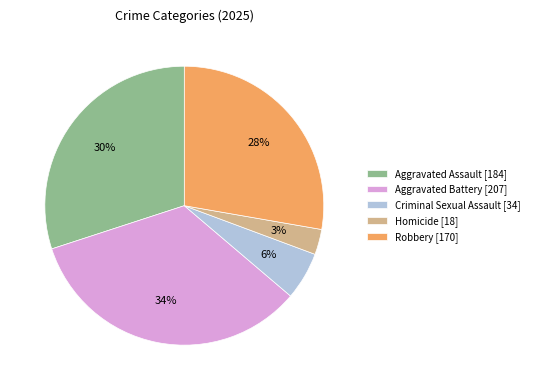

Is it true that Robbery [170] is 13% of the pie?

False